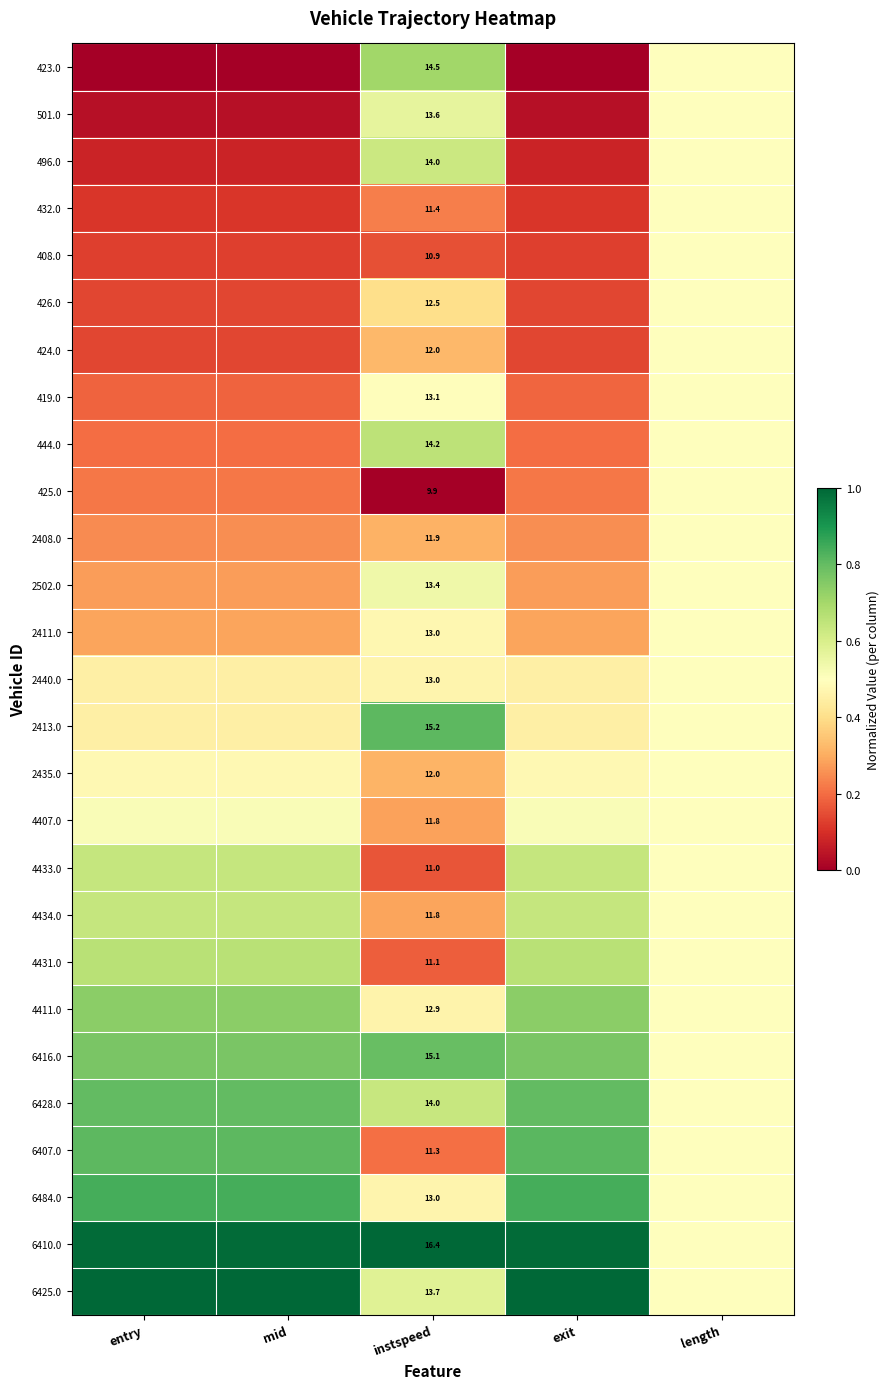

Between instspeed and entry, which is larger?

instspeed